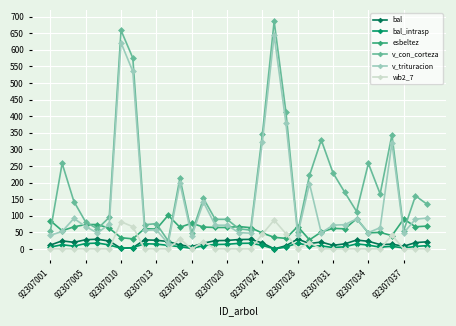

How many distinct data groups are displayed?

6